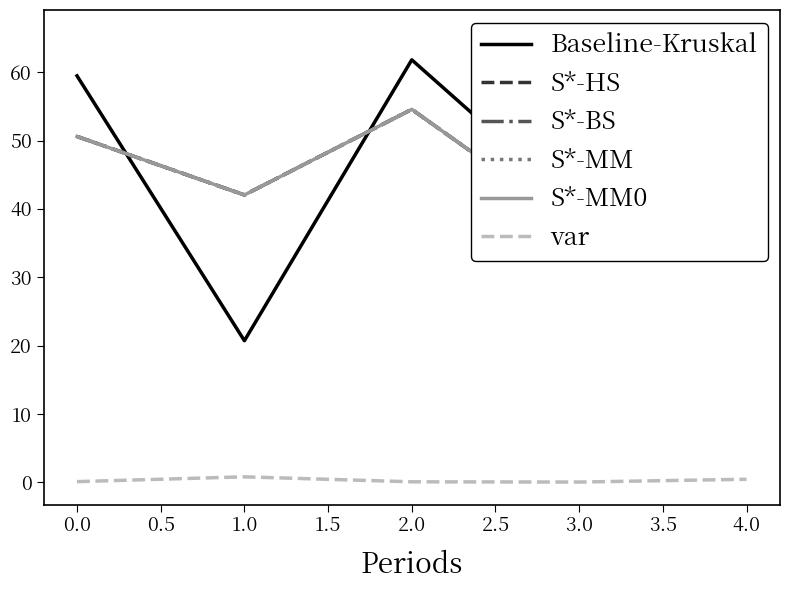

True or false: var and Baseline-Kruskal intersect in this chart.

False